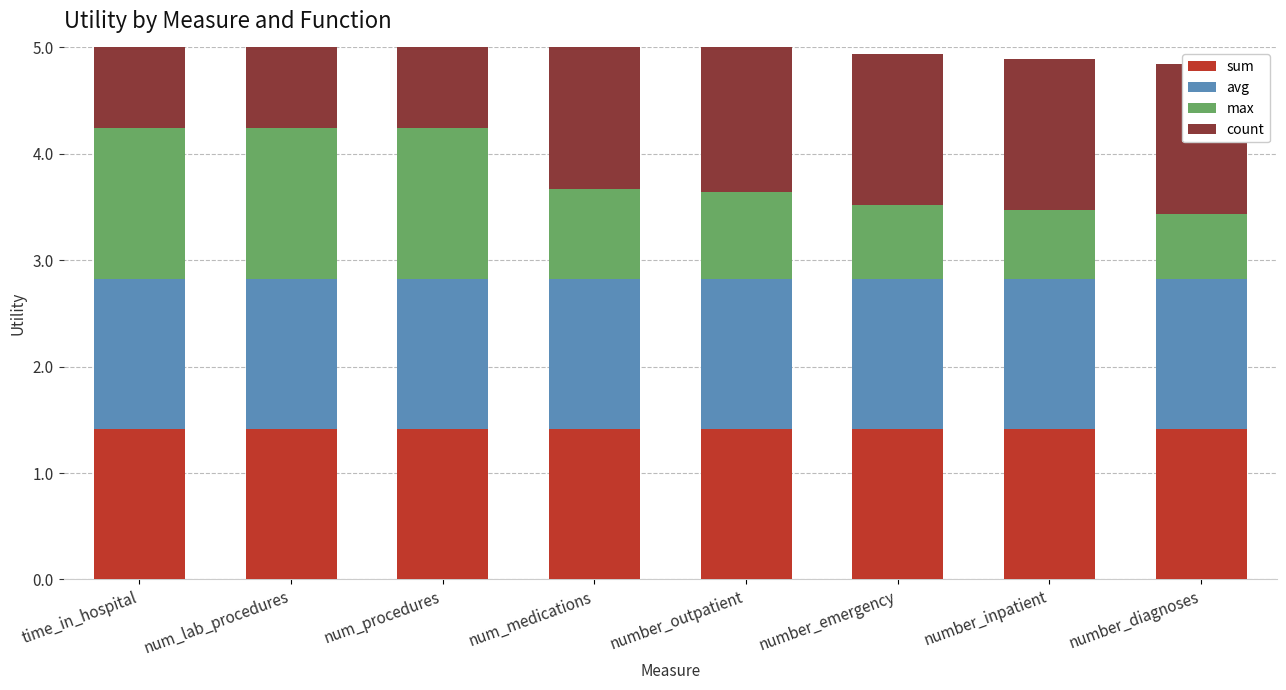

Which label corresponds to the largest value in the chart?

time_in_hospital